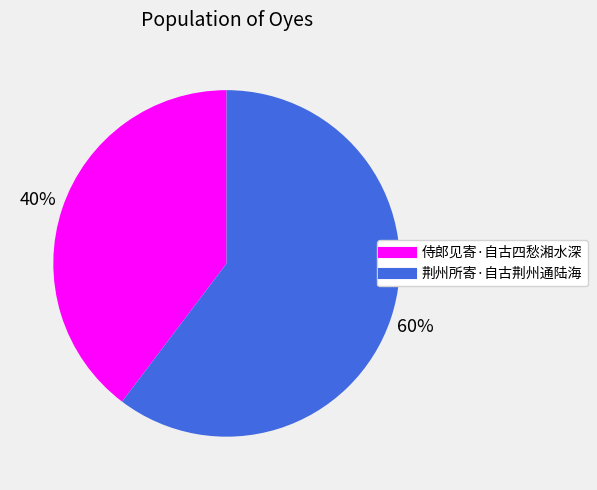

The 荆州所寄·自古荆州通陆海 slice represents 60% of the pie. True or false?

True